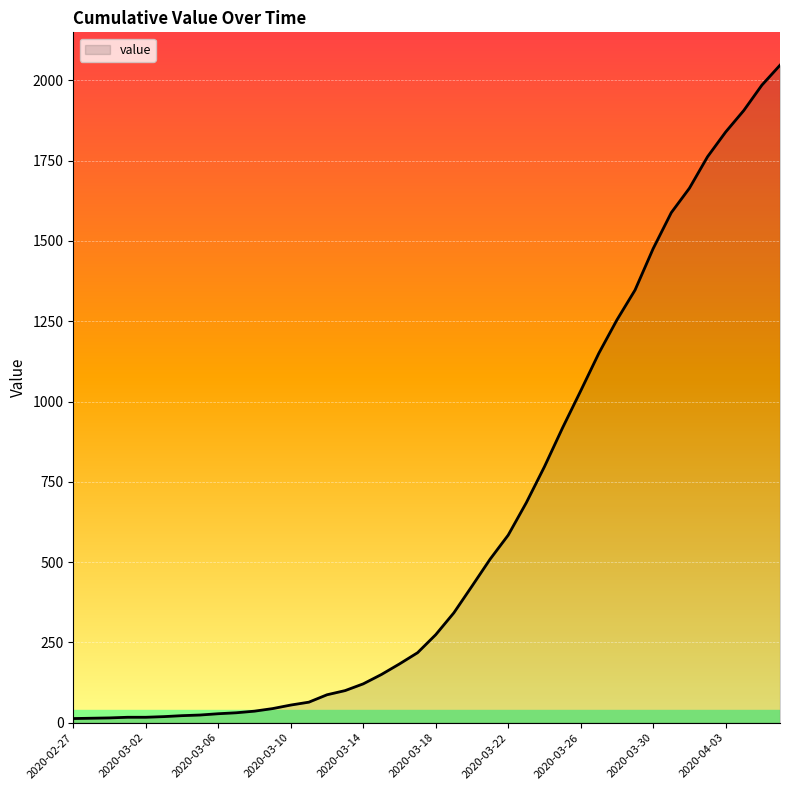

What is the maximum value shown in the chart?

2047